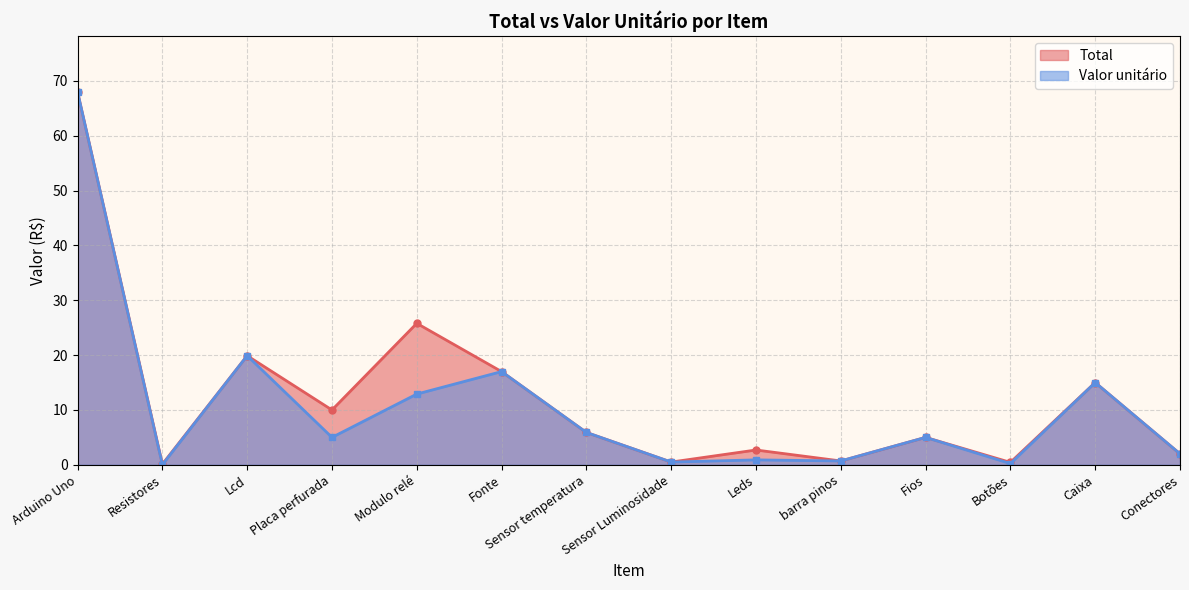

What is the value of the Valor unitário point at the 13th from the left?

15.0